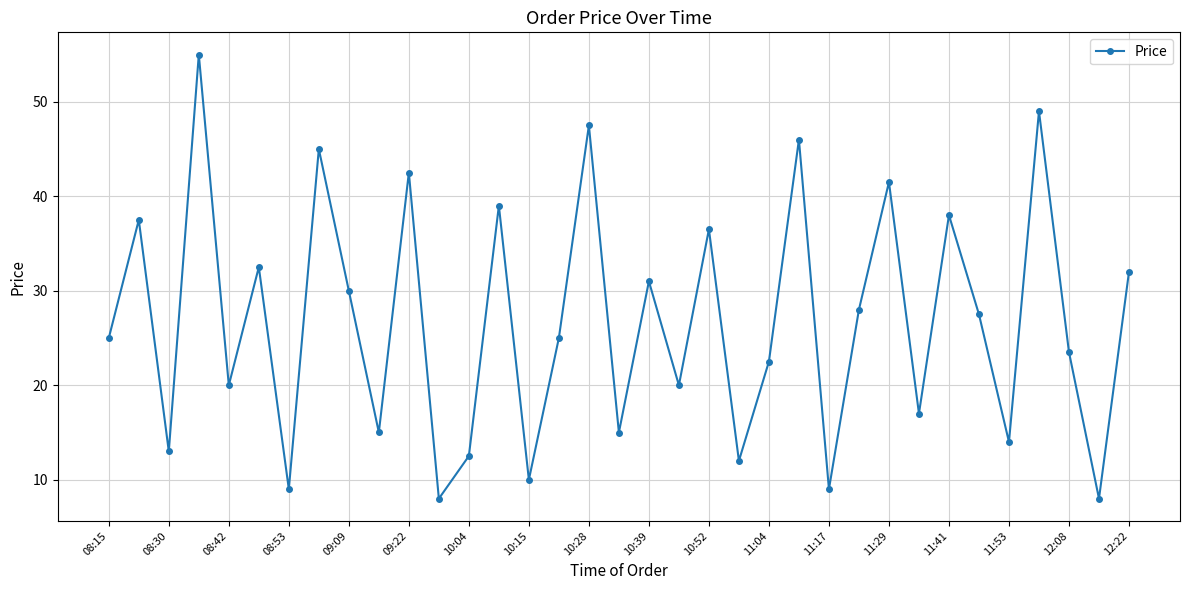

What is the value of the 9th point from the left?

30.0